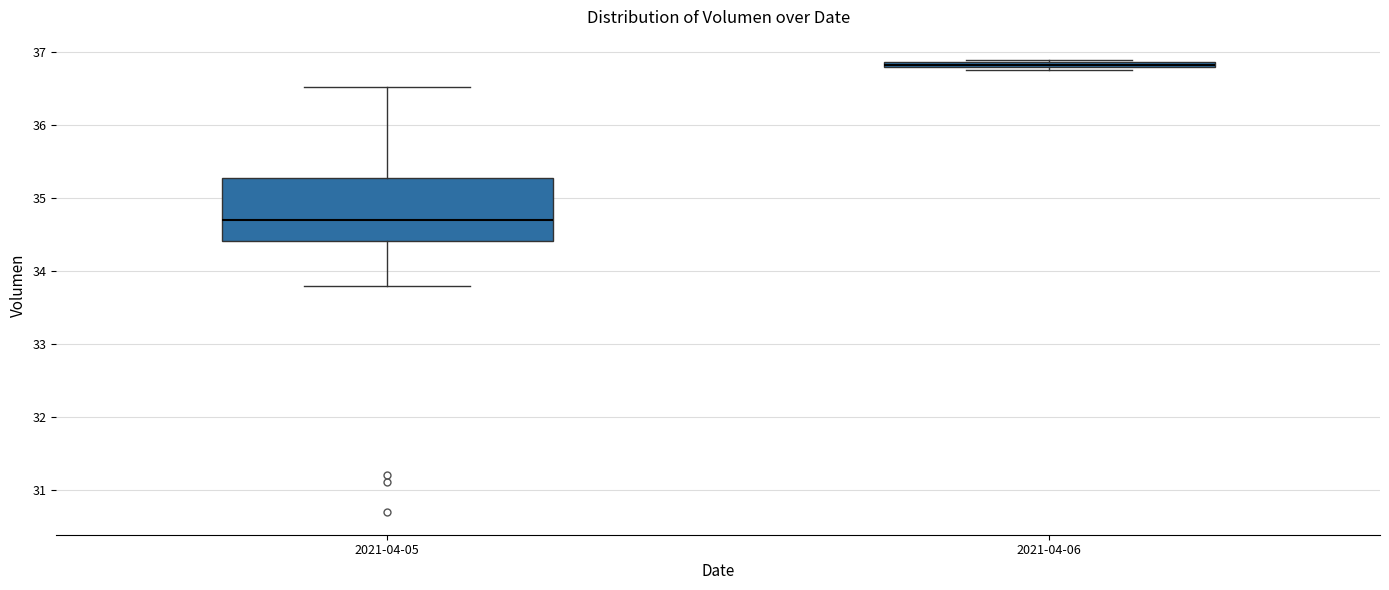

Where does the median line of the box for 2021-04-05 sit on the y-axis? The values are not printed on the chart, so give them approximately, as read against the axis.

34.7